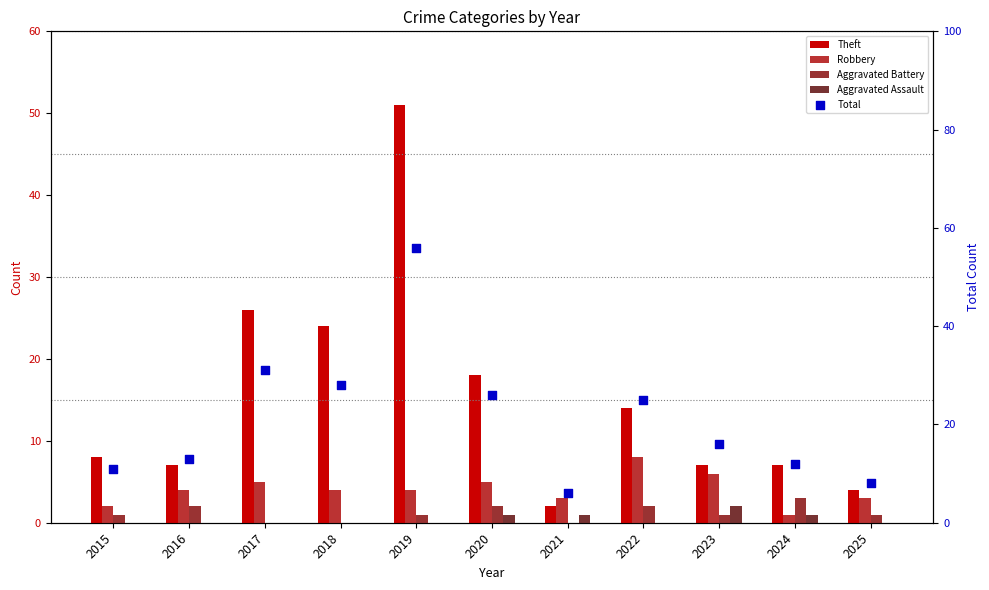

Is the value of Aggravated Battery at 2024 greater than the value of Robbery at 2025?

No